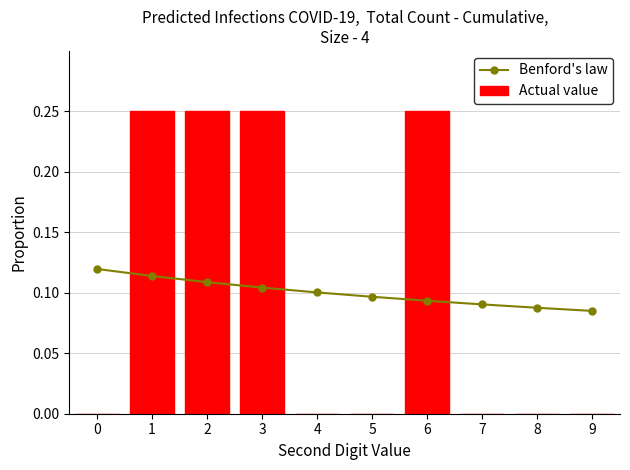

What is the sum of all Benford's law values?

1.0